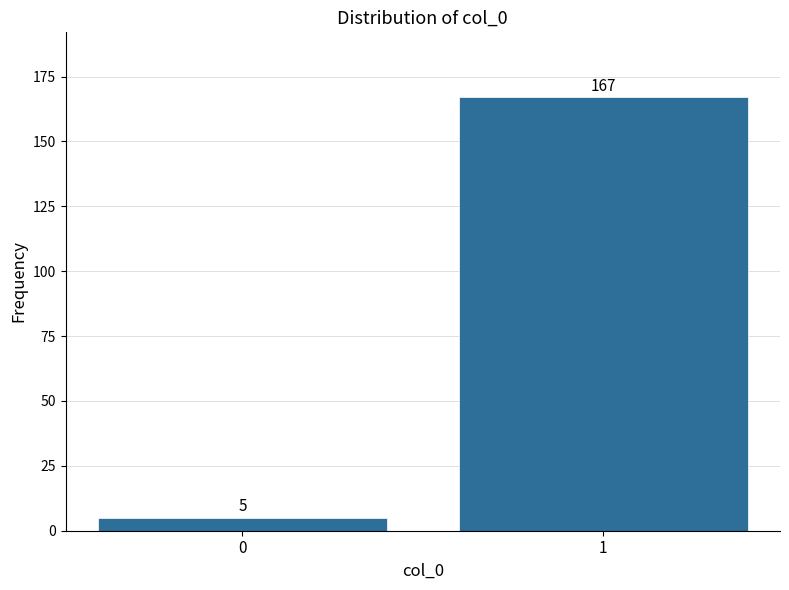

Reading right to left, what are all the values shown in this chart?

1=167	0=5